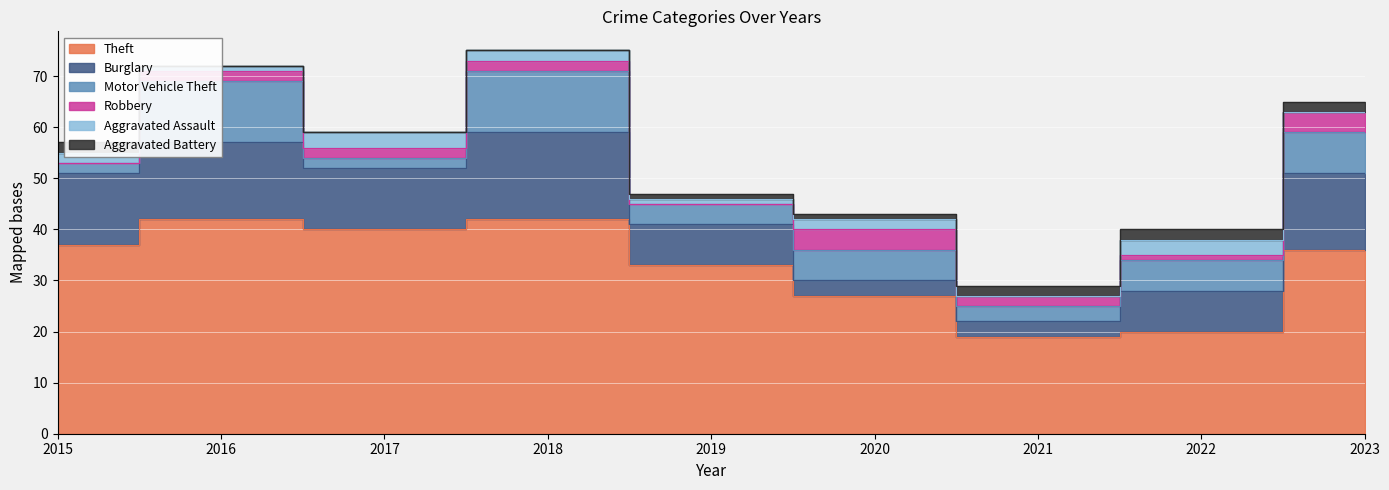

What is the difference between the highest and lowest values at 2020?

26